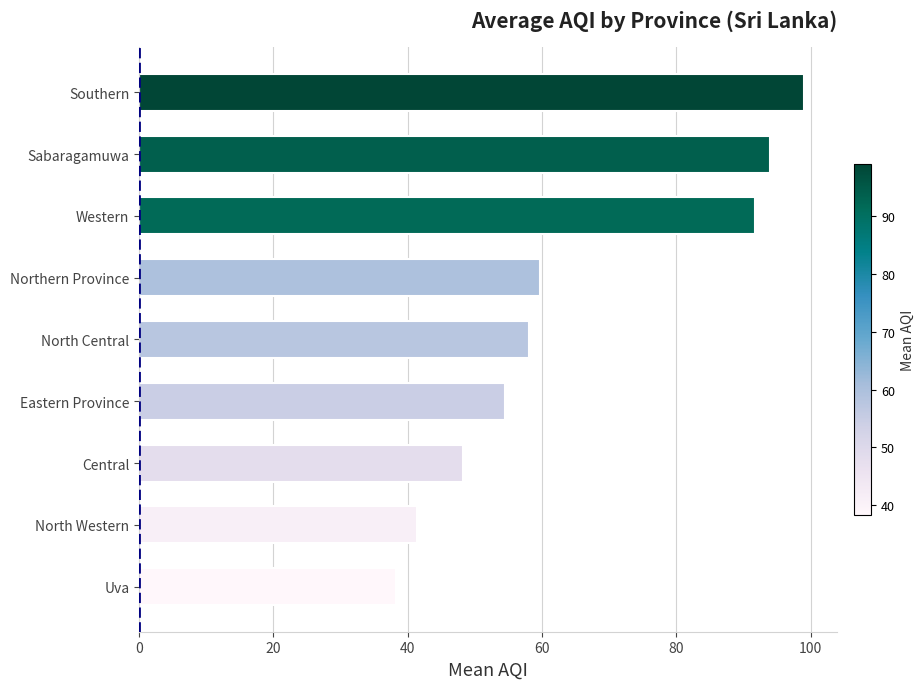

Rank the categories by value from highest to lowest.

Southern, Sabaragamuwa, Western, Northern Province, North Central, Eastern Province, Central, North Western, Uva